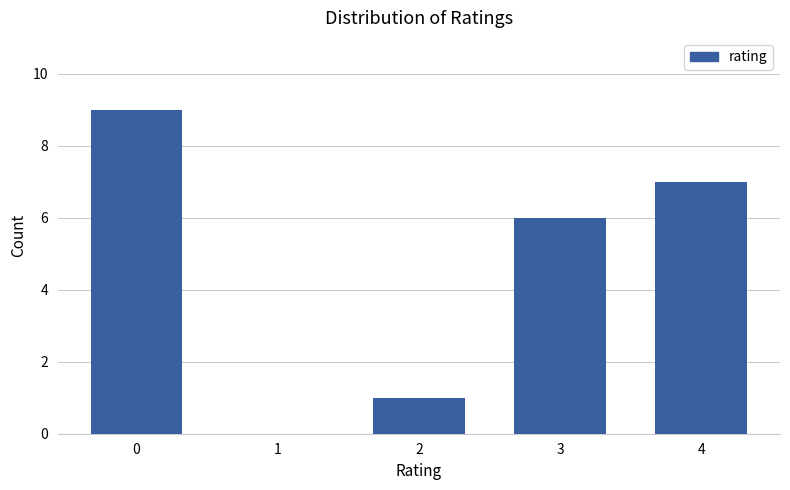

What is the change in value from 0 to 2?

-8